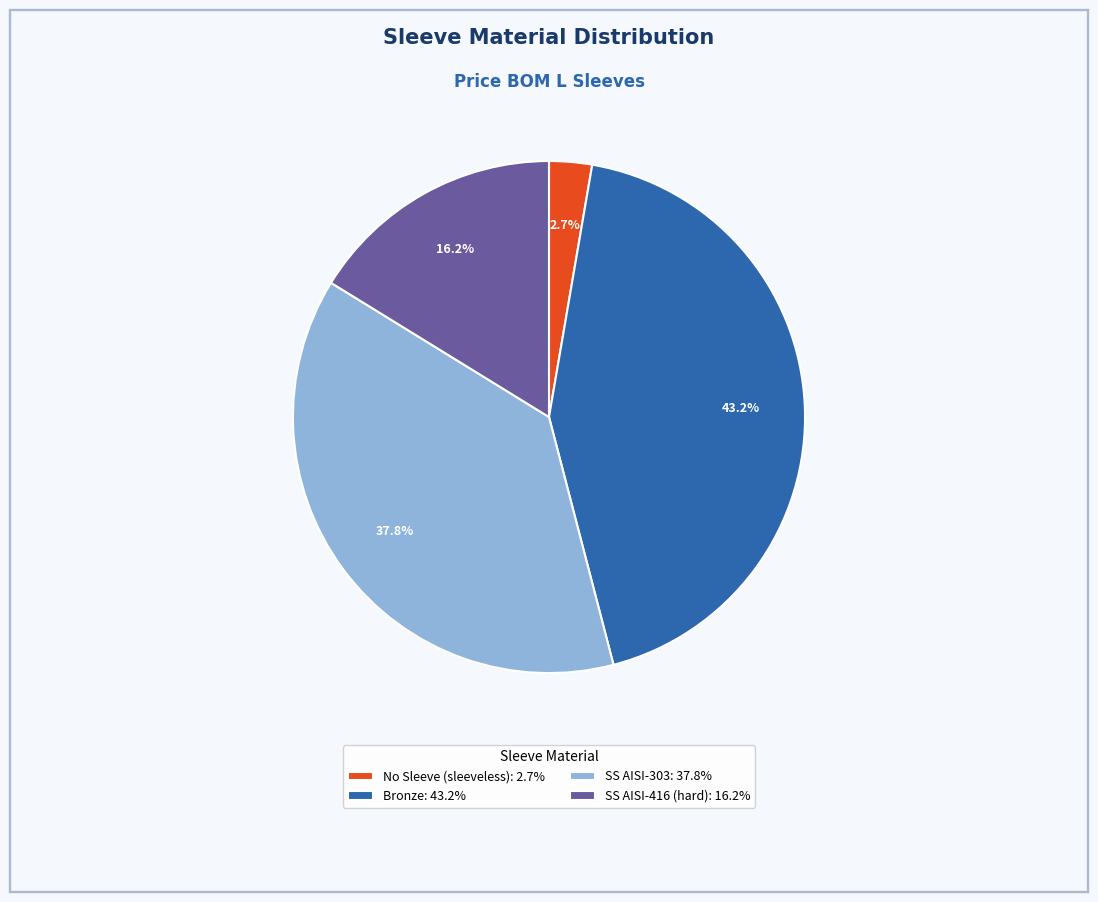

What is the ratio of the value at SS AISI-303: 37.8% to the value at Bronze: 43.2%?

0.9